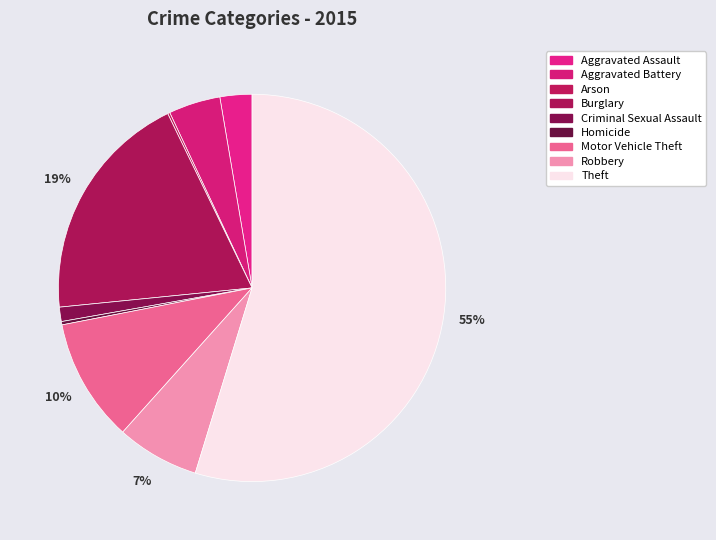

Do Robbery and Criminal Sexual Assault together represent more than half of the pie?

No